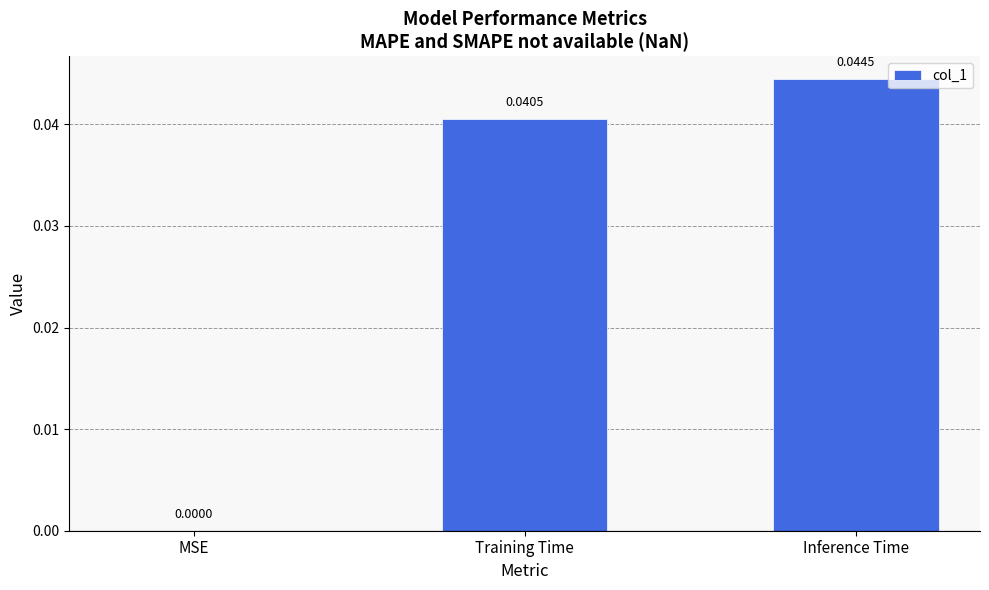

At which category does the chart reach its peak across all series?

Inference Time